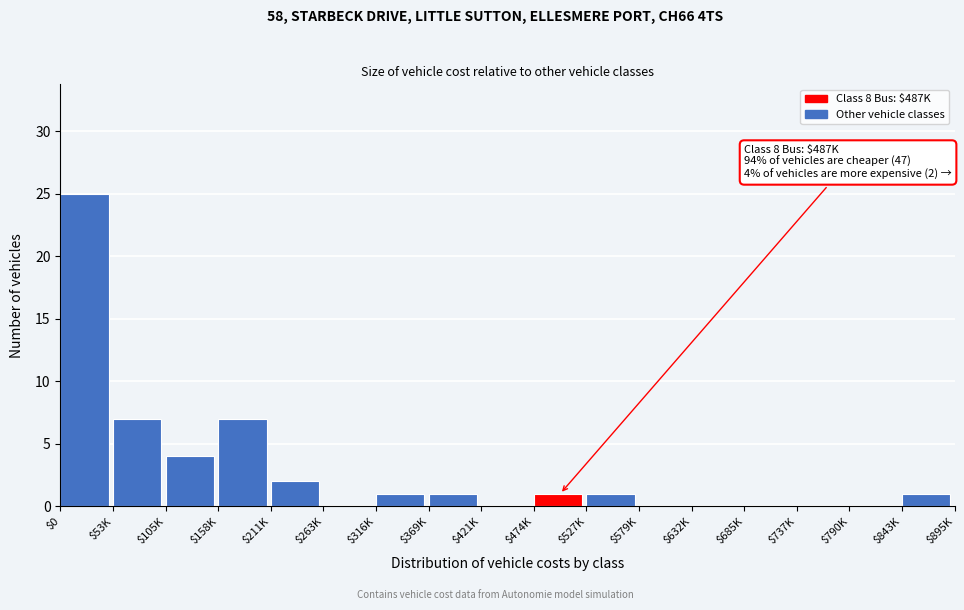

Which label corresponds to the largest value in the chart?

$0